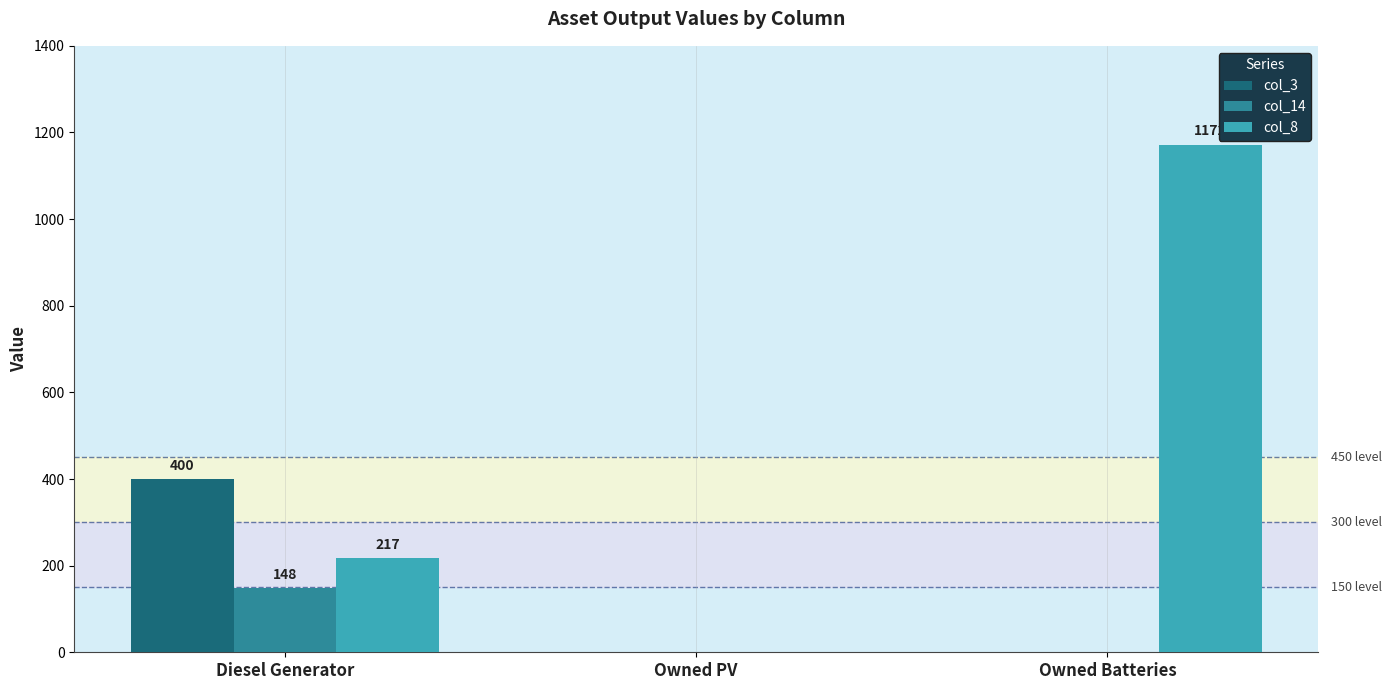

Is the value of col_8 at Owned PV greater than the value of col_3 at Diesel Generator?

No